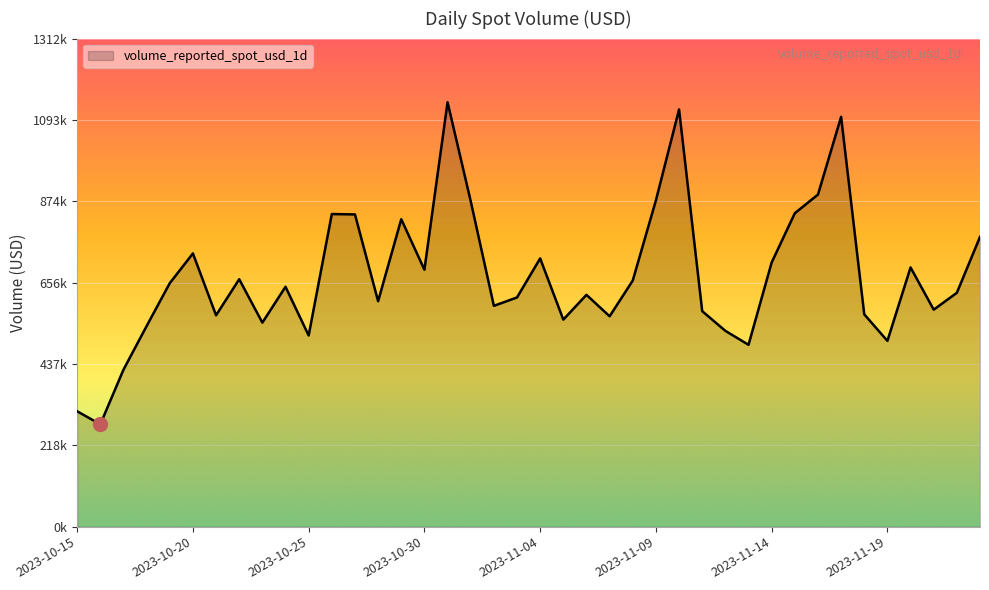

What is the value of the 11th point from the left?

513951.0